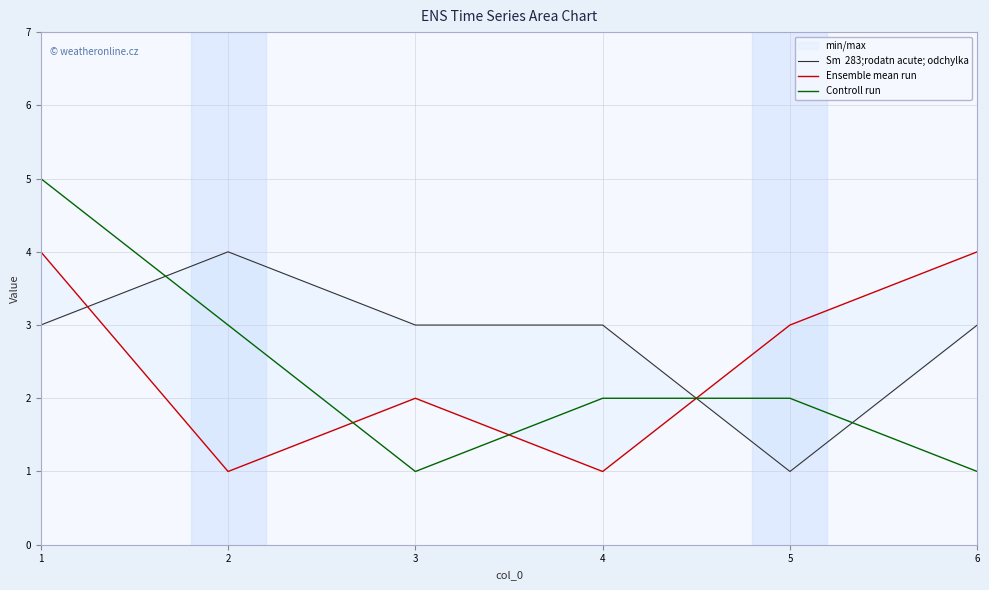

At which label is Controll run closest to 3?

2